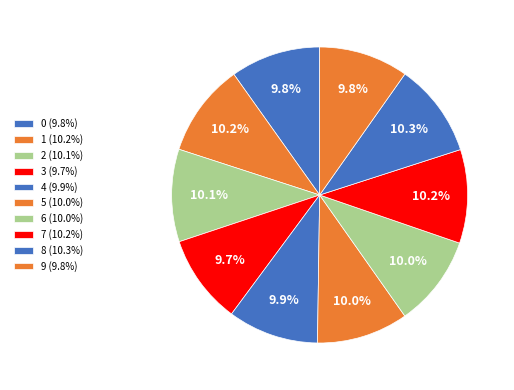

What percentage is the 9 slice, to the nearest percent?

10%